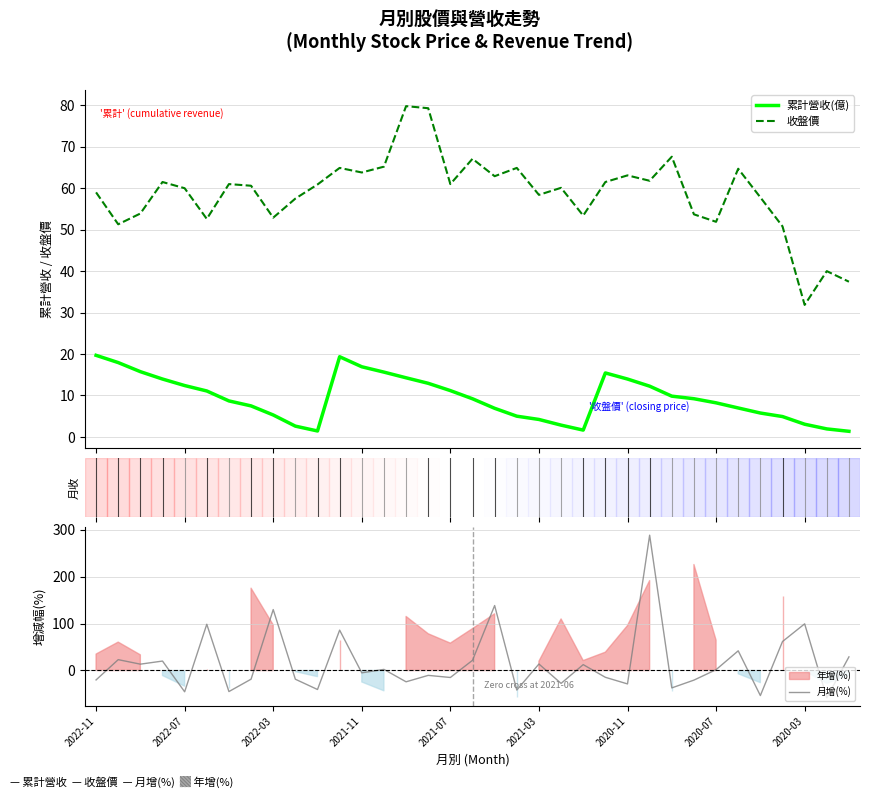

What is the difference between the 收盤價 values at 2022-03 and 21?

6.2